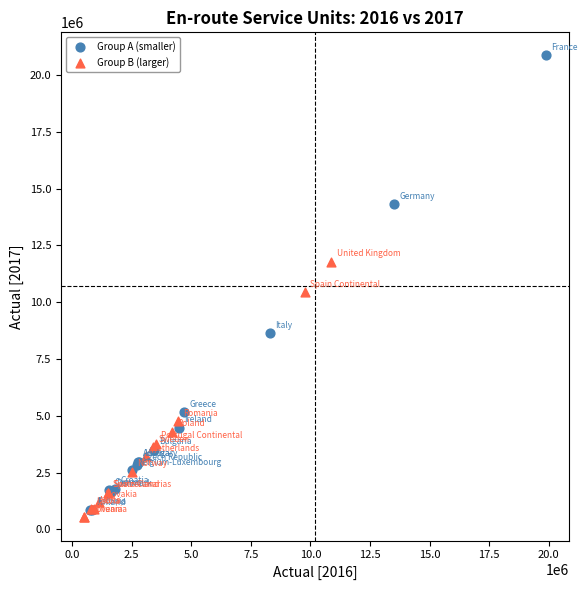

Which series has the widest spread of Y values?

Group A (smaller)